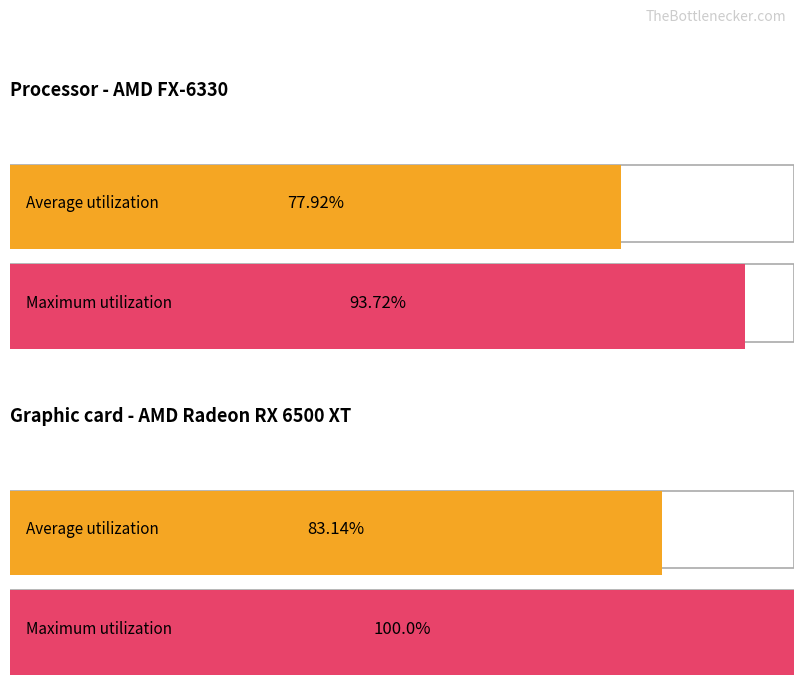

True or false: Заказ кг/шт has a value of 512 at МЯСНАЯ Папа может КГ.

False